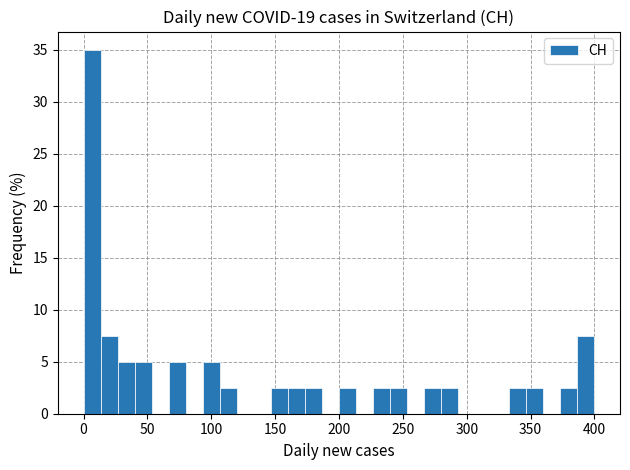

Read against the x-axis, roughly where is the centre of the tallest bar?

5